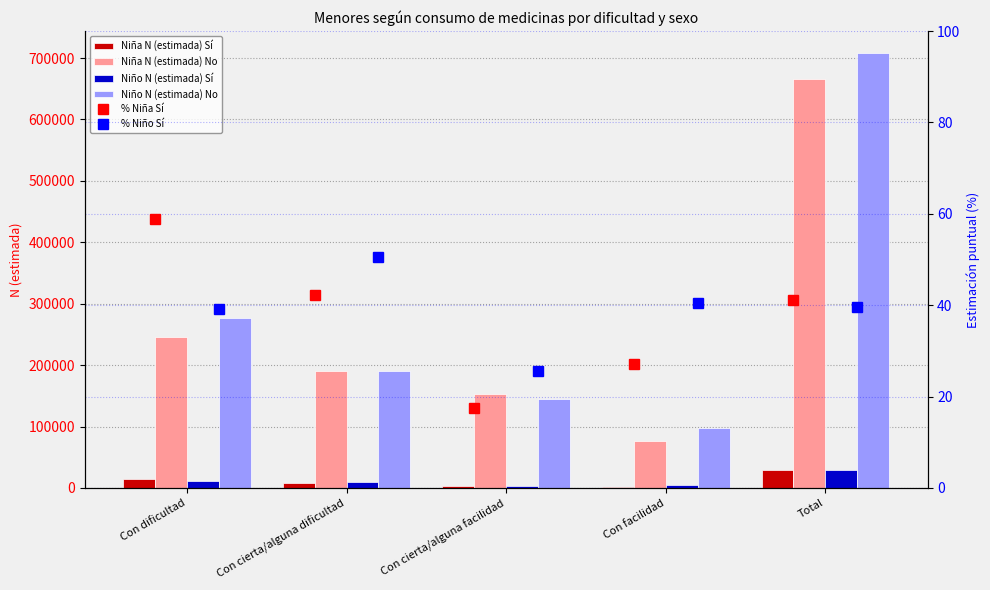

The Niña N (estimada) No series shows 91610 at Con cierta/alguna dificultad. True or false?

False